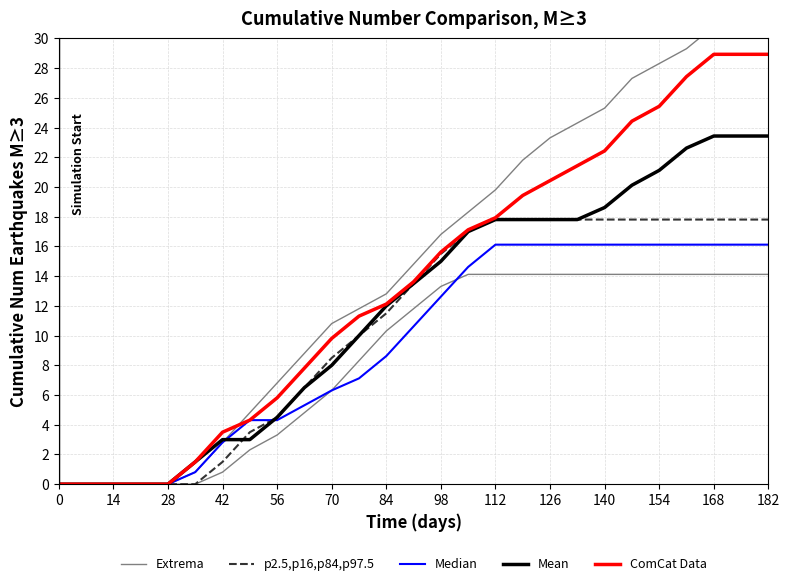

What are all the series names shown in the legend?

Extrema, p2.5,p16,p84,p97.5, Median, Mean, ComCat Data